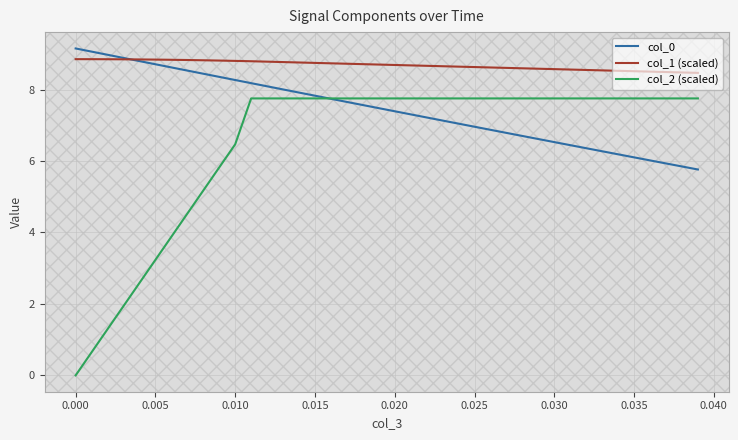

At how many categories does at least one series exceed 8?

40